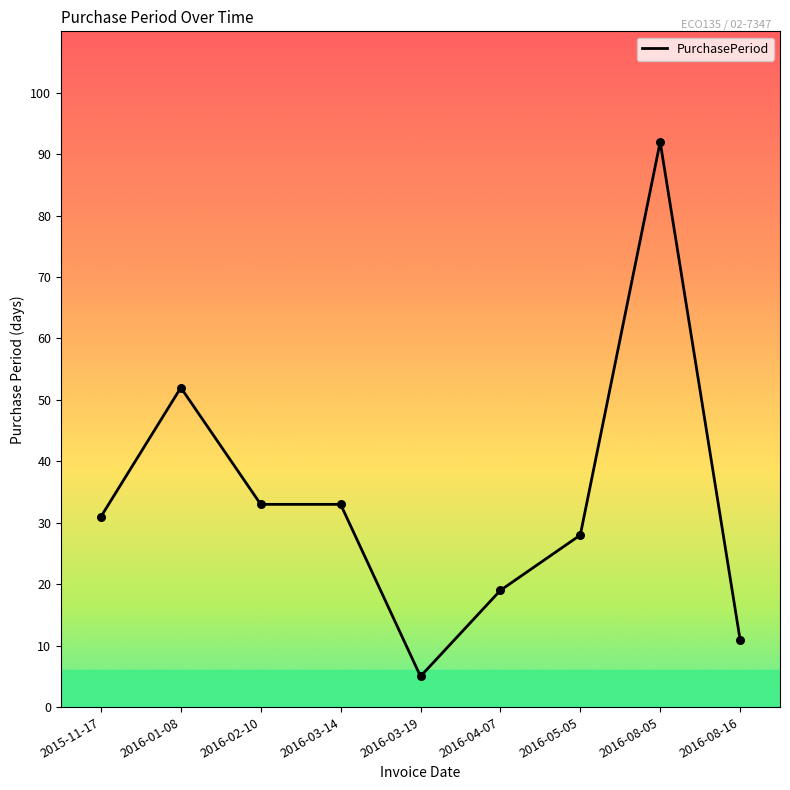

Approximately how many times larger is the value at 2015-11-17 compared to 2016-03-14?

0.9